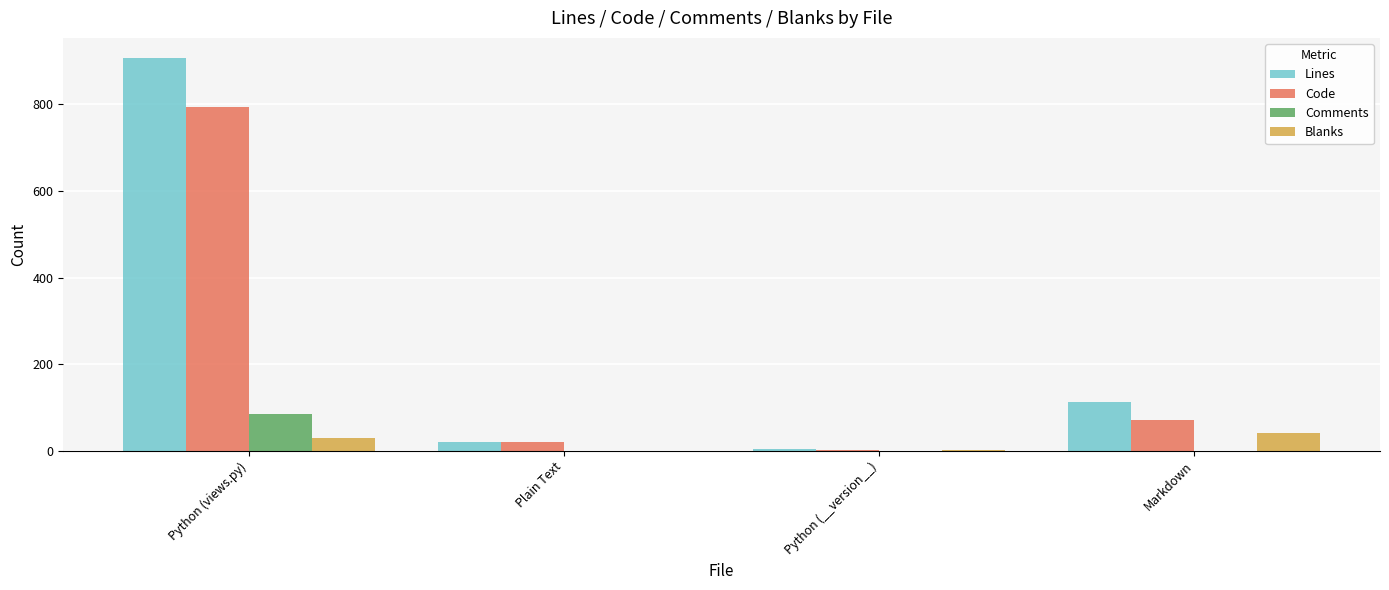

What is the maximum value shown in the chart?

908